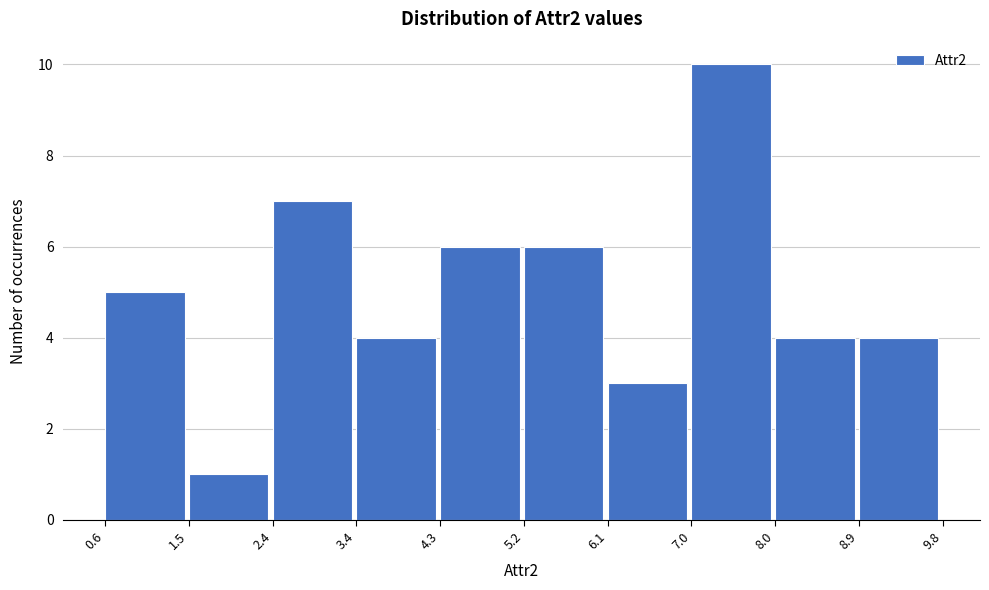

Reading left to right, list every bar in this chart as the range it spans on the x-axis followed by its height. The values are not printed on the chart, so give them approximately, as read against the axis.

0.6 to 1.5: 5
1.5 to 2.4: 1
2.4 to 3.4: 7
3.4 to 4.3: 4
4.3 to 5.2: 6
5.2 to 6.1: 6
6.1 to 7.0: 3
7.0 to 8.0: 10
8.0 to 8.9: 4
8.9 to 9.8: 4